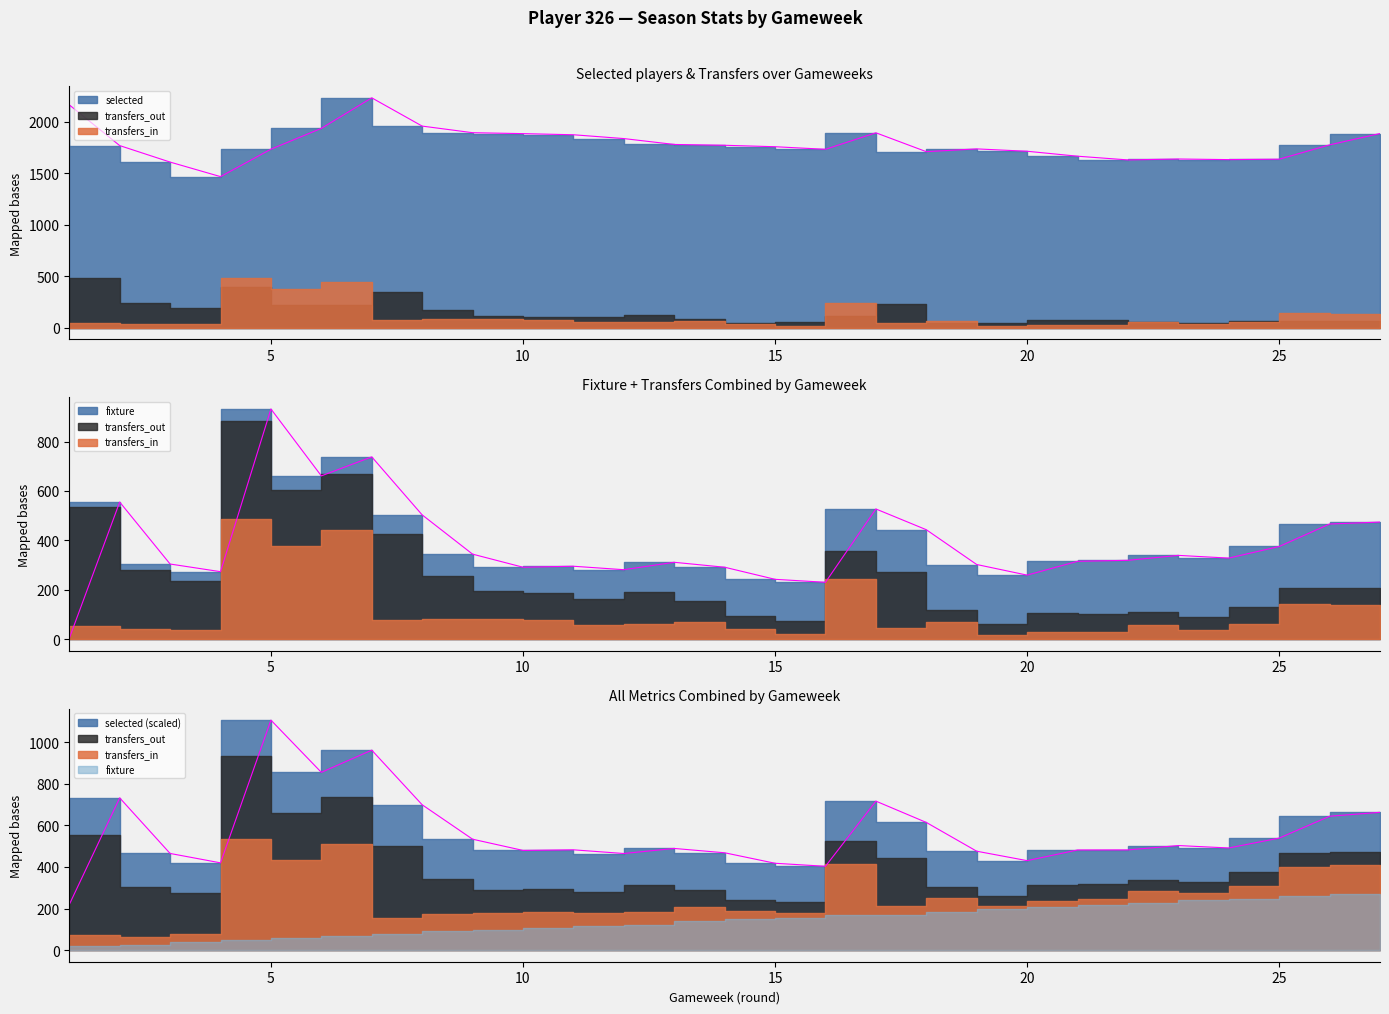

What are all the series names shown in the legend?

selected, transfers_in, transfers_out, fixture